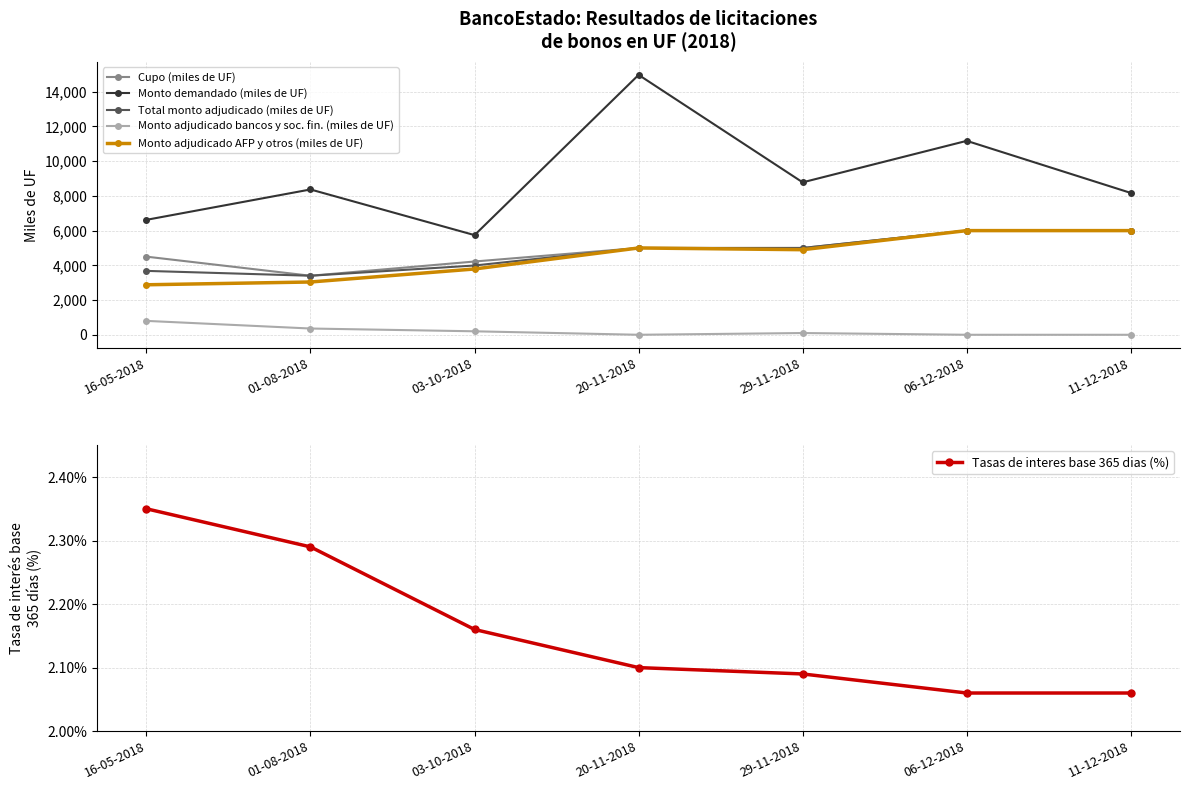

The Monto demandado (miles de UF) series shows 14970.0 at 20-11-2018. True or false?

True